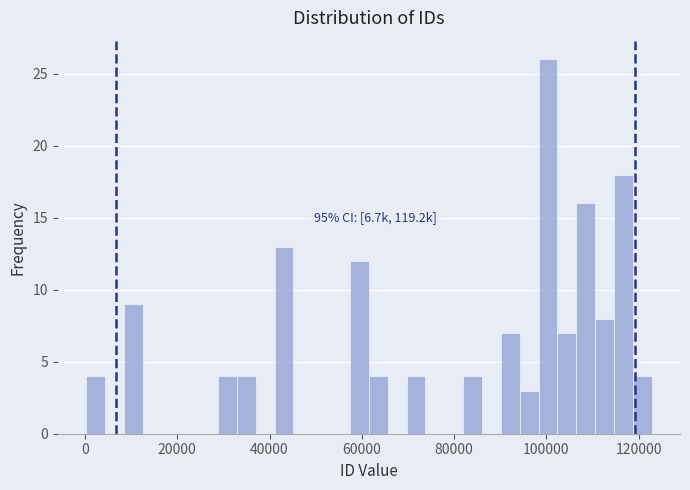

Read against the x-axis, roughly where is the centre of the tallest bar?

100000